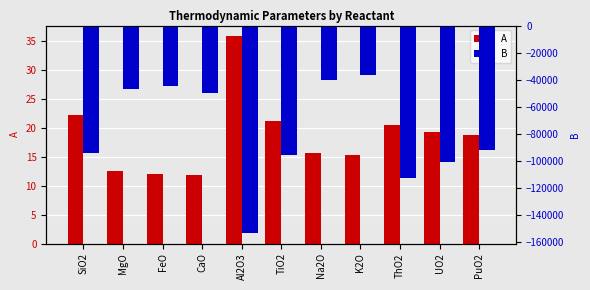

Between Na2O and UO2, which series saw the biggest shift?

B